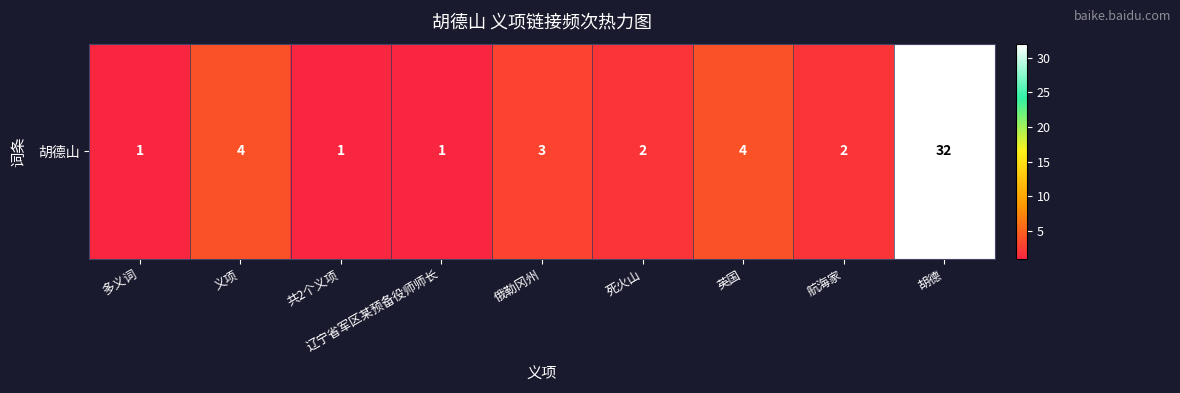

Which category has the lowest value across all series?

多义词